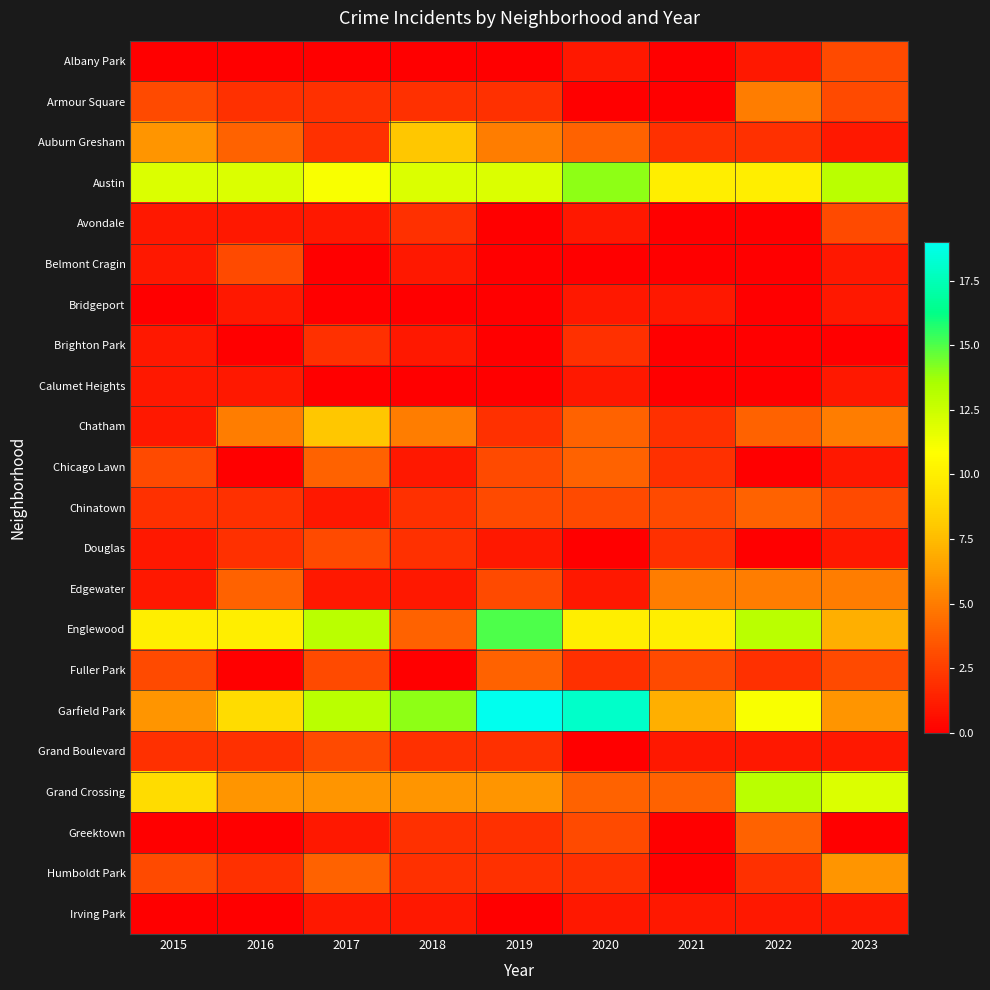

Reading right to left, list all the values displayed in this chart.

Albany Park: 2023=3	2022=1	2021=0	2020=1	2019=0	2018=0	2017=0	2016=0	2015=0
Armour Square: 2023=3	2022=5	2021=0	2020=0	2019=2	2018=2	2017=2	2016=2	2015=3
Auburn Gresham: 2023=1	2022=2	2021=2	2020=4	2019=5	2018=8	2017=2	2016=4	2015=6
Austin: 2023=13	2022=10	2021=10	2020=14	2019=12	2018=12	2017=11	2016=12	2015=12
Avondale: 2023=3	2022=0	2021=0	2020=1	2019=0	2018=2	2017=1	2016=1	2015=1
Belmont Cragin: 2023=1	2022=0	2021=0	2020=0	2019=0	2018=1	2017=0	2016=3	2015=1
Bridgeport: 2023=1	2022=0	2021=1	2020=1	2019=0	2018=0	2017=0	2016=1	2015=0
Brighton Park: 2023=0	2022=0	2021=0	2020=2	2019=0	2018=1	2017=2	2016=0	2015=1
Calumet Heights: 2023=1	2022=0	2021=0	2020=1	2019=0	2018=0	2017=0	2016=1	2015=1
Chatham: 2023=5	2022=4	2021=2	2020=4	2019=2	2018=5	2017=8	2016=5	2015=1
Chicago Lawn: 2023=1	2022=0	2021=2	2020=4	2019=3	2018=1	2017=4	2016=0	2015=3
Chinatown: 2023=3	2022=4	2021=3	2020=3	2019=3	2018=2	2017=1	2016=2	2015=2
Douglas: 2023=1	2022=0	2021=2	2020=0	2019=1	2018=2	2017=3	2016=2	2015=1
Edgewater: 2023=5	2022=5	2021=5	2020=1	2019=3	2018=1	2017=1	2016=4	2015=1
Englewood: 2023=7	2022=13	2021=10	2020=10	2019=15	2018=4	2017=13	2016=10	2015=10
Fuller Park: 2023=3	2022=2	2021=3	2020=2	2019=4	2018=0	2017=3	2016=0	2015=3
Garfield Park: 2023=6	2022=11	2021=7	2020=18	2019=19	2018=14	2017=13	2016=9	2015=6
Grand Boulevard: 2023=1	2022=1	2021=1	2020=0	2019=2	2018=2	2017=3	2016=2	2015=2
Grand Crossing: 2023=12	2022=13	2021=4	2020=4	2019=6	2018=6	2017=6	2016=6	2015=9
Greektown: 2023=0	2022=4	2021=0	2020=3	2019=2	2018=2	2017=1	2016=0	2015=0
Humboldt Park: 2023=6	2022=2	2021=0	2020=2	2019=2	2018=2	2017=4	2016=2	2015=3
Irving Park: 2023=1	2022=1	2021=1	2020=1	2019=0	2018=1	2017=1	2016=0	2015=0